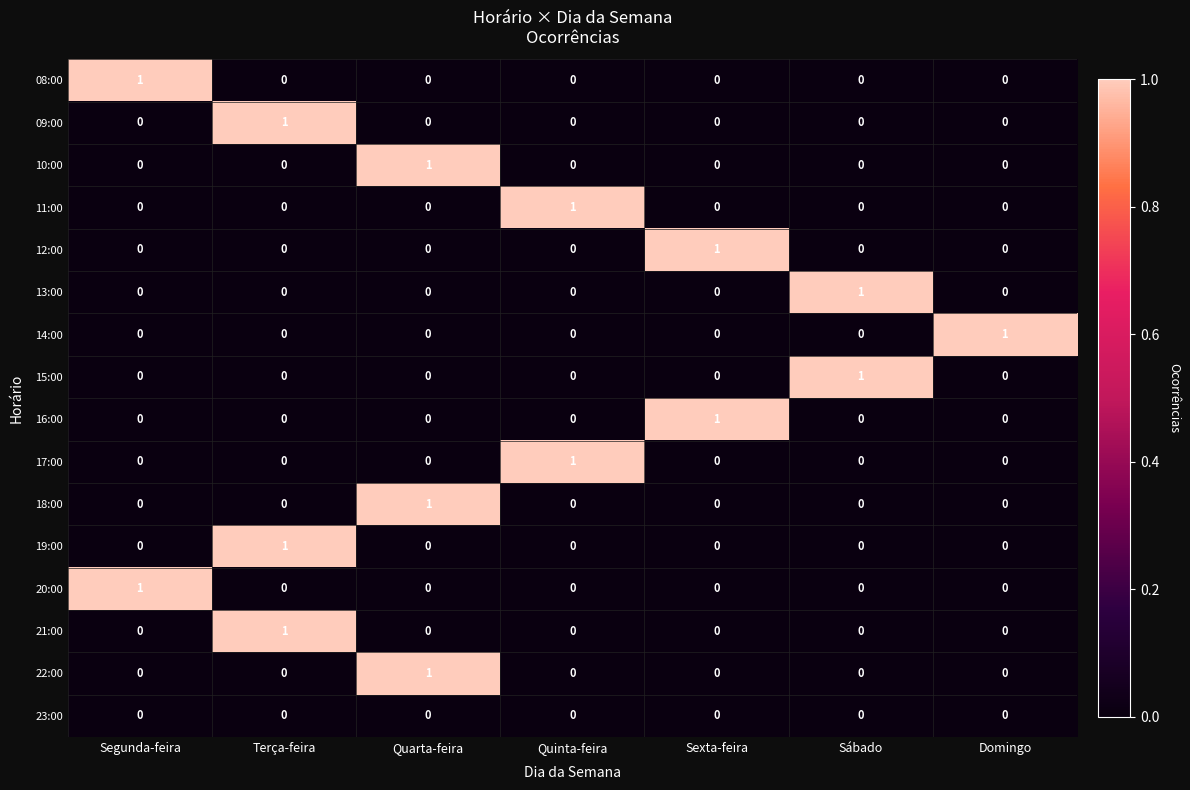

What is the total value across all series at Quarta-feira?

3